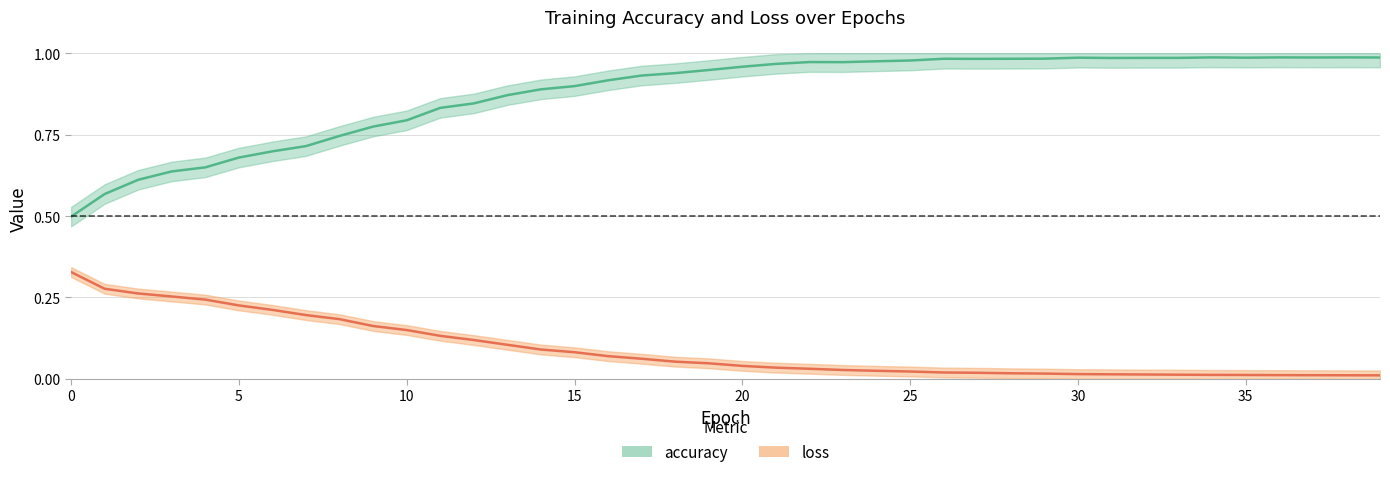

Does the chart display data point markers on the line(s)?

No